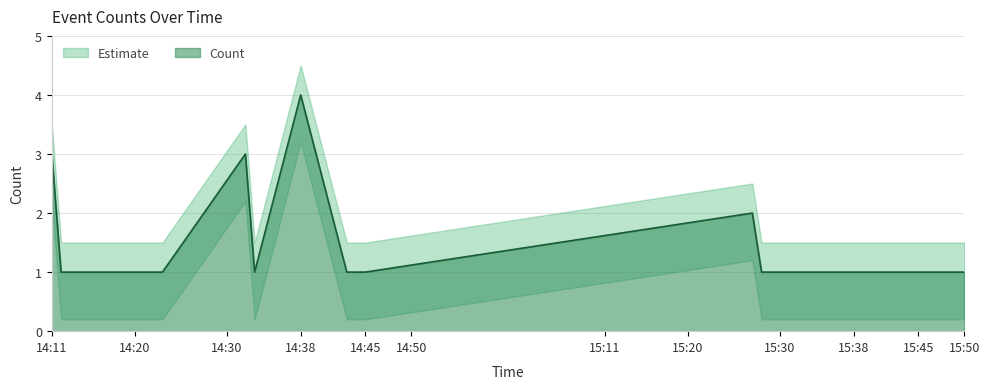

True or false: the data shows 1 at 2019-11-20 14:32:00.

False